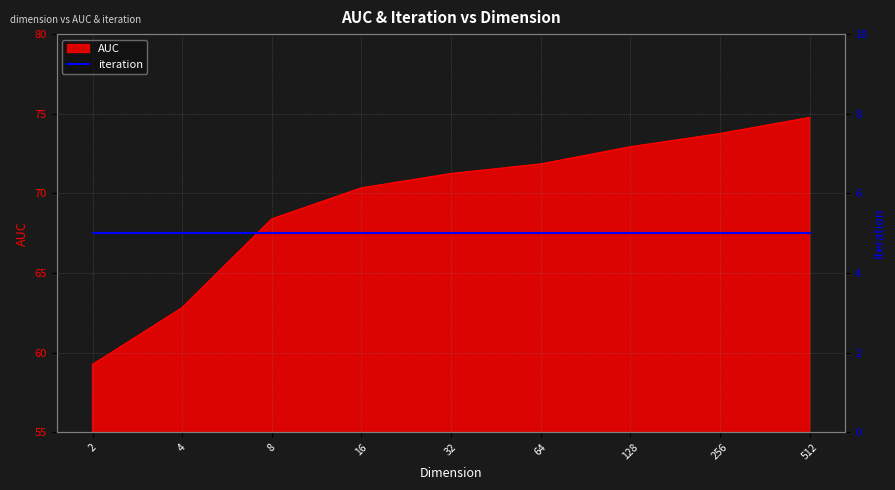

True or false: the data shows 95.9 at 32.

False